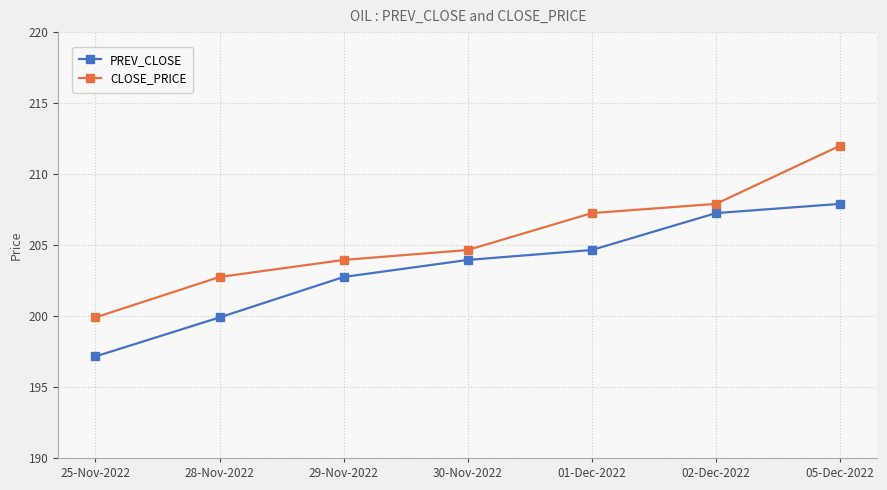

List the series in order of their peak value, highest first.

CLOSE_PRICE, PREV_CLOSE